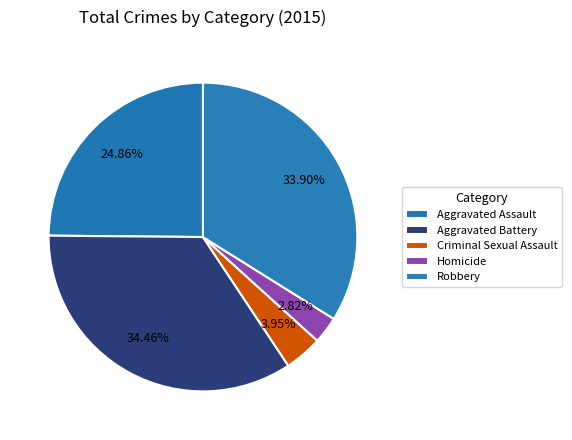

How many slices are in this pie chart?

5